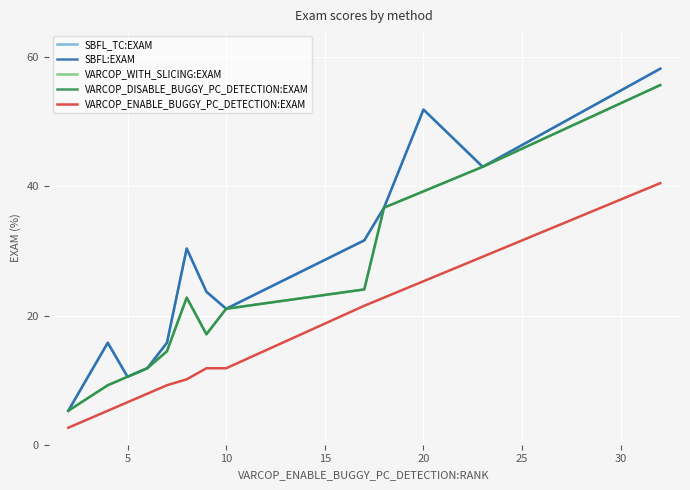

How many interior local peaks does the SBFL_TC:EXAM series have?

3